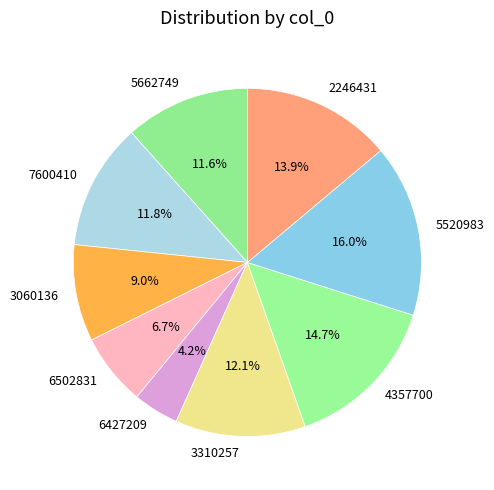

To the nearest percent, what is the difference between the largest and smallest slice percentages?

12%